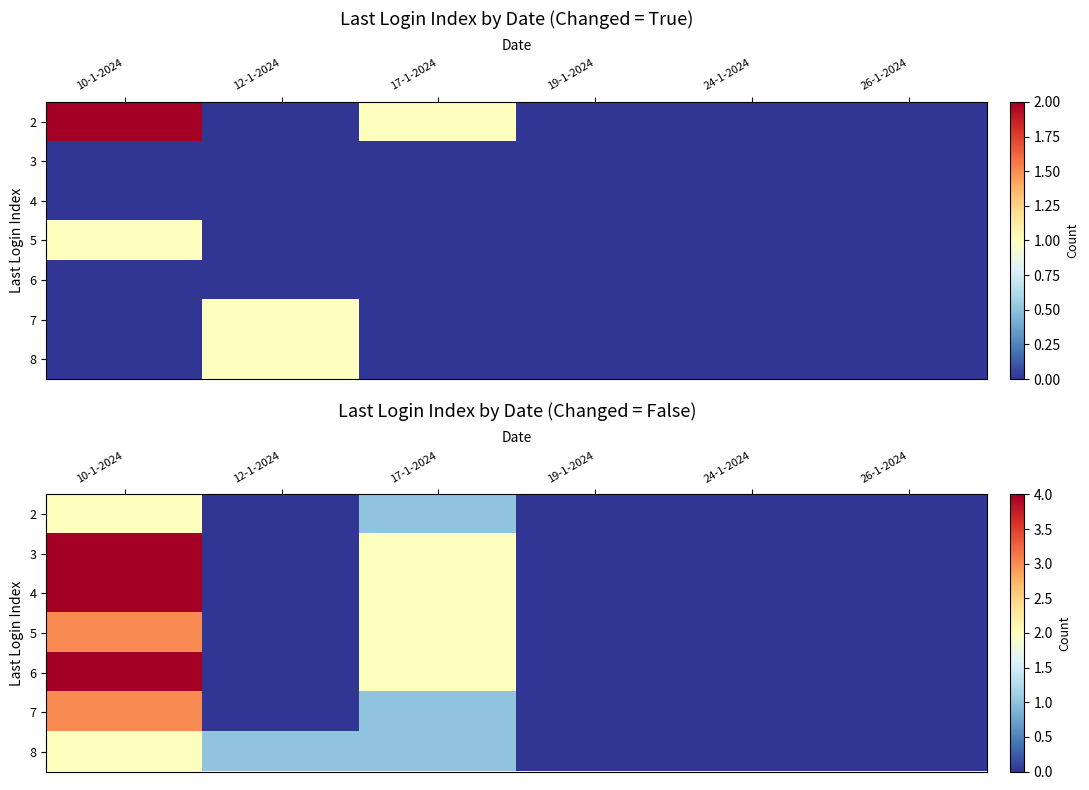

True or false: 5 has a value of 0 at 24-1-2024.

True